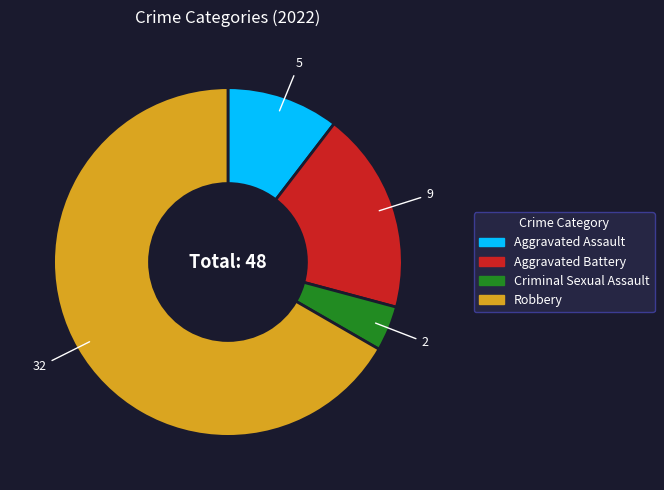

Does Aggravated Battery account for over 50% of the chart?

No